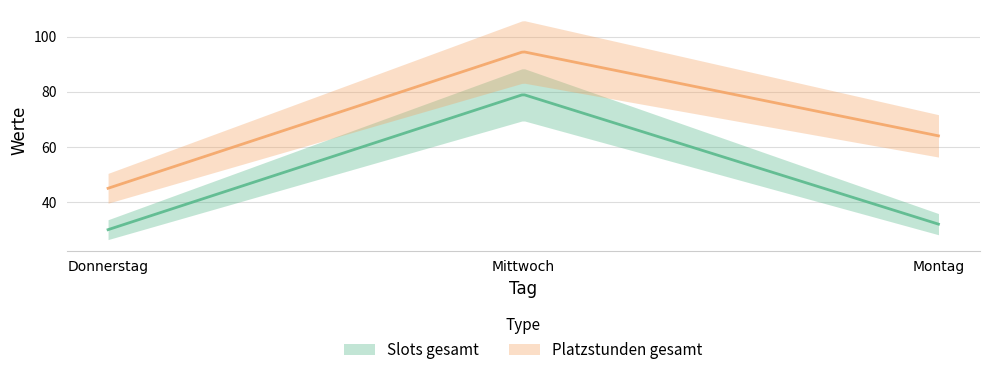

How many distinct data groups are displayed?

2